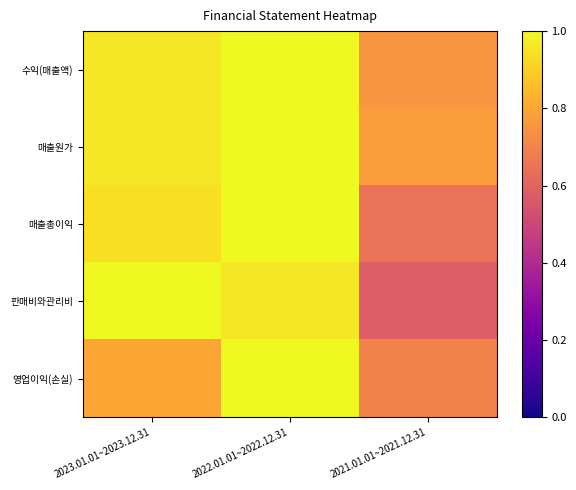

At 2022.01.01~2022.12.31, list the series in order from smallest to largest.

판매비와관리비, 수익(매출액), 매출원가, 매출총이익, 영업이익(손실)